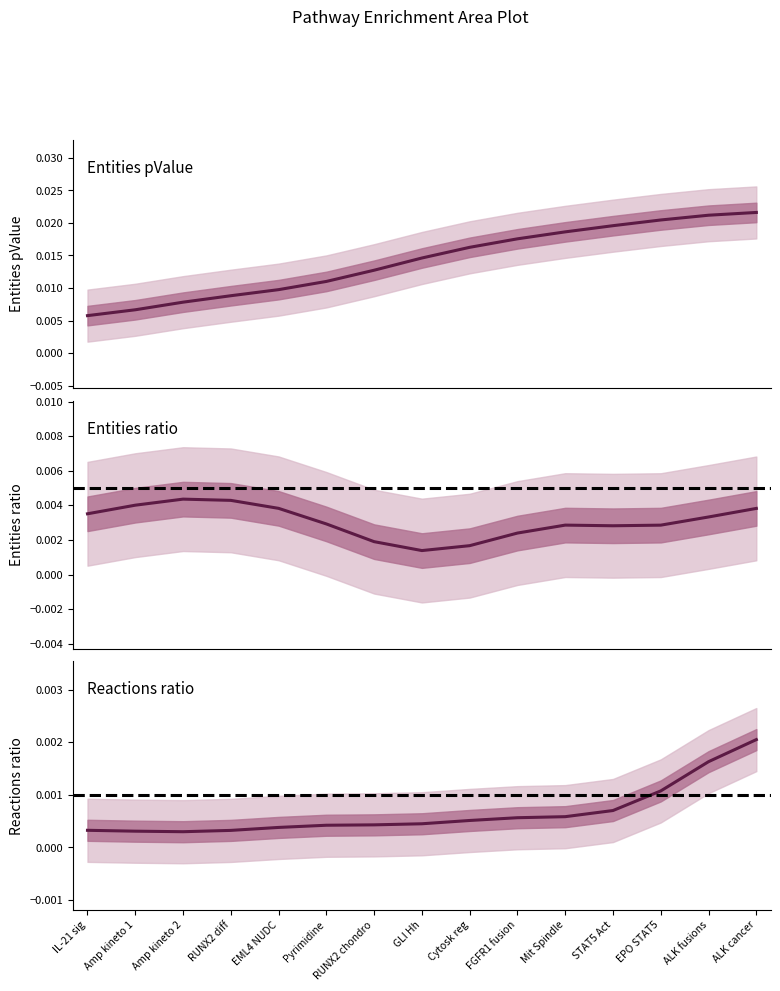

Between GLI Hh and EML4 NUDC, which is larger?

GLI Hh